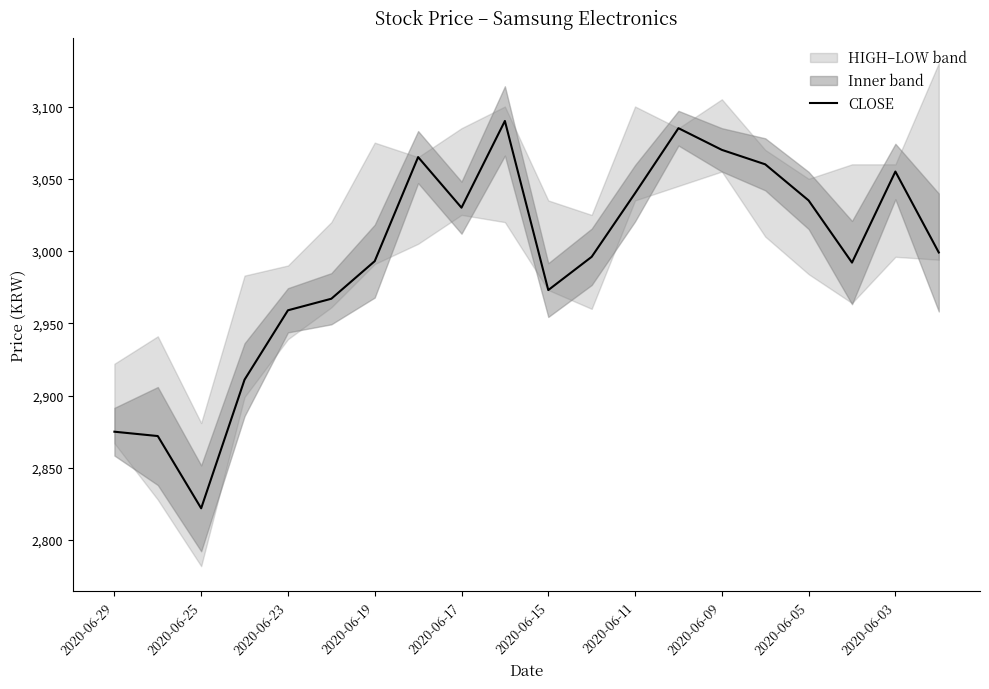

Reading left to right, extract all data points from this chart.

2875	2872	2822	2911	2959	2967	2993	3065	3030	3090	2973	2996	3040	3085	3070	3060	3035	2992	3055	2999